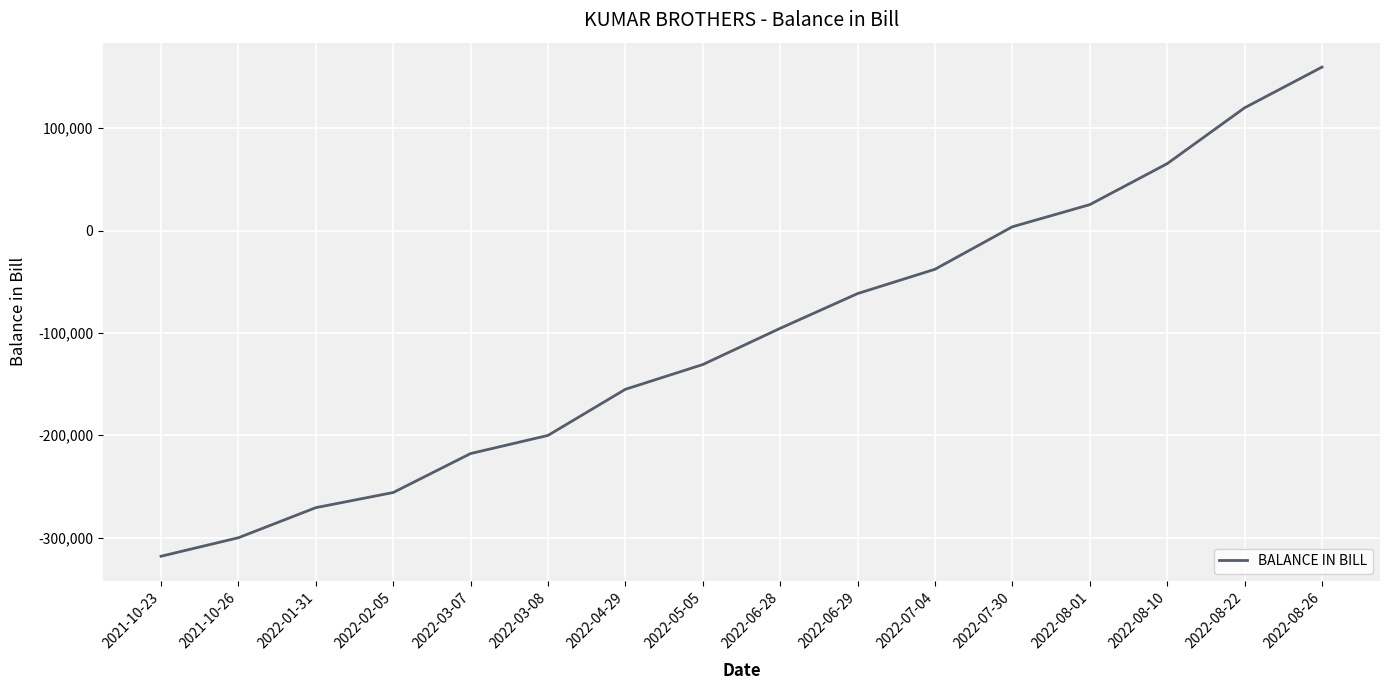

Is it true that the value at 2022-08-01 is 25369?

True